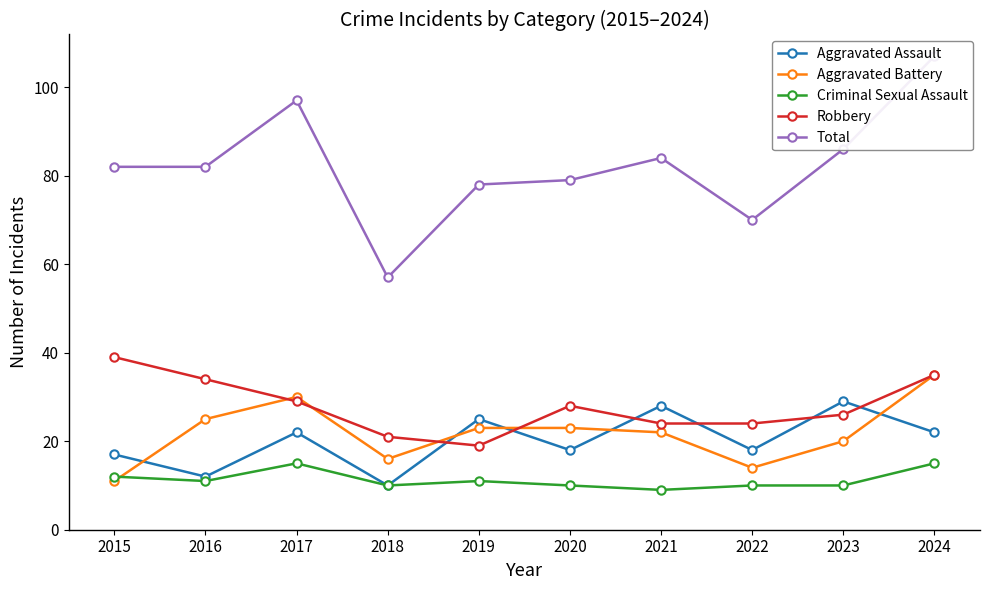

What is the average value of the Aggravated Assault series?

20